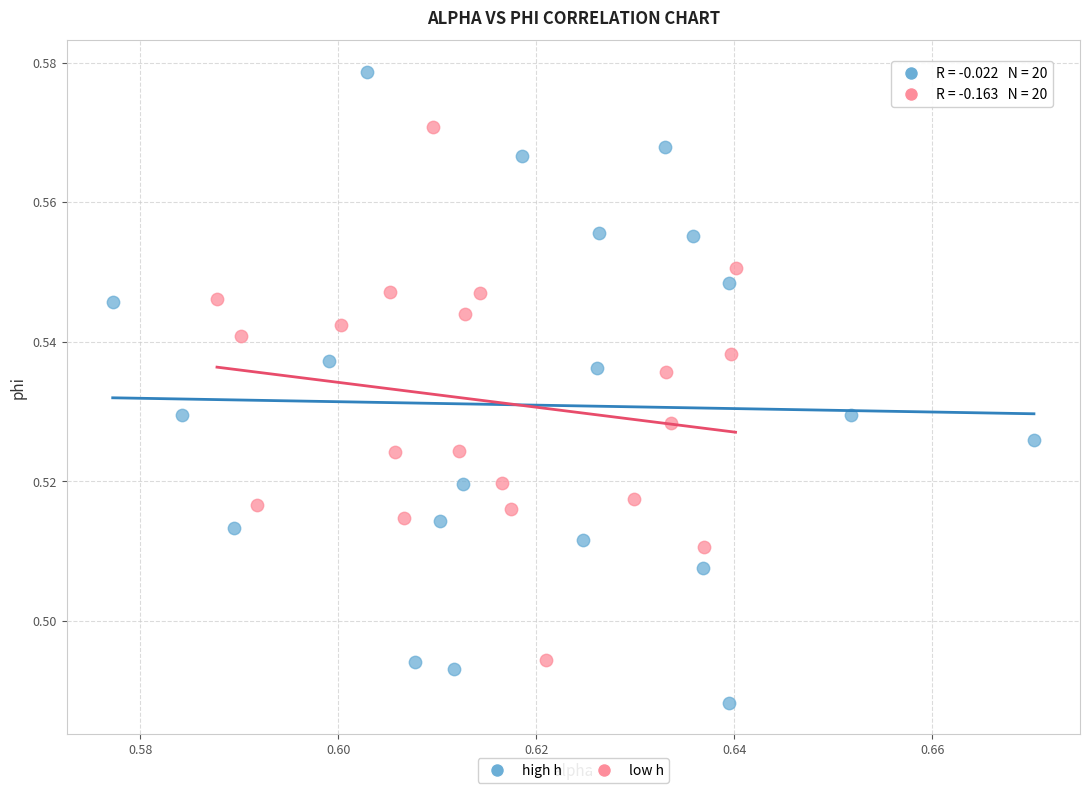

Which series reaches the minimum Y coordinate?

high h